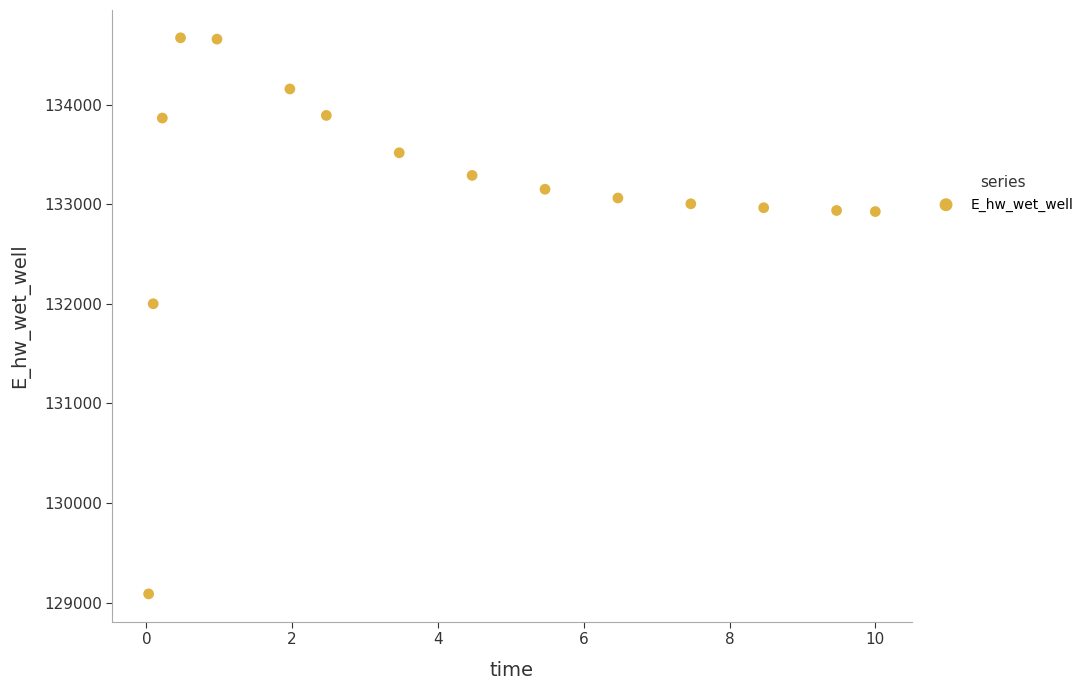

What Y value in the scatter plot is closest to 131880?

132002.1